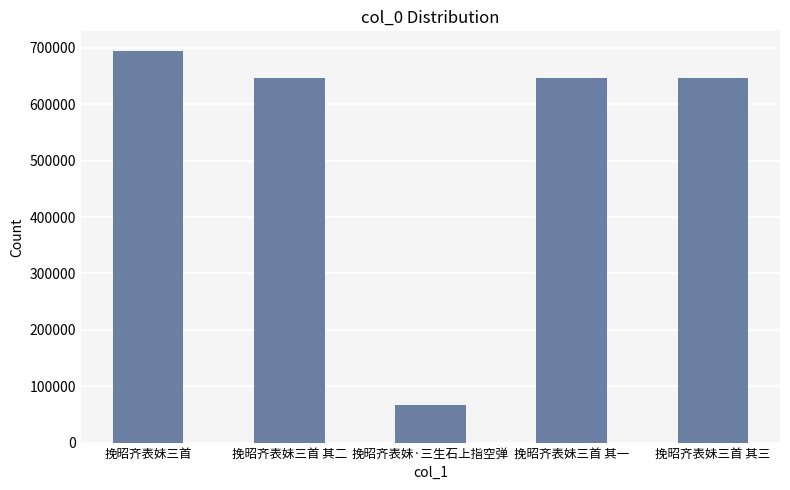

At which category does the chart reach its minimum across all series?

挽昭齐表妹·三生石上指空弹